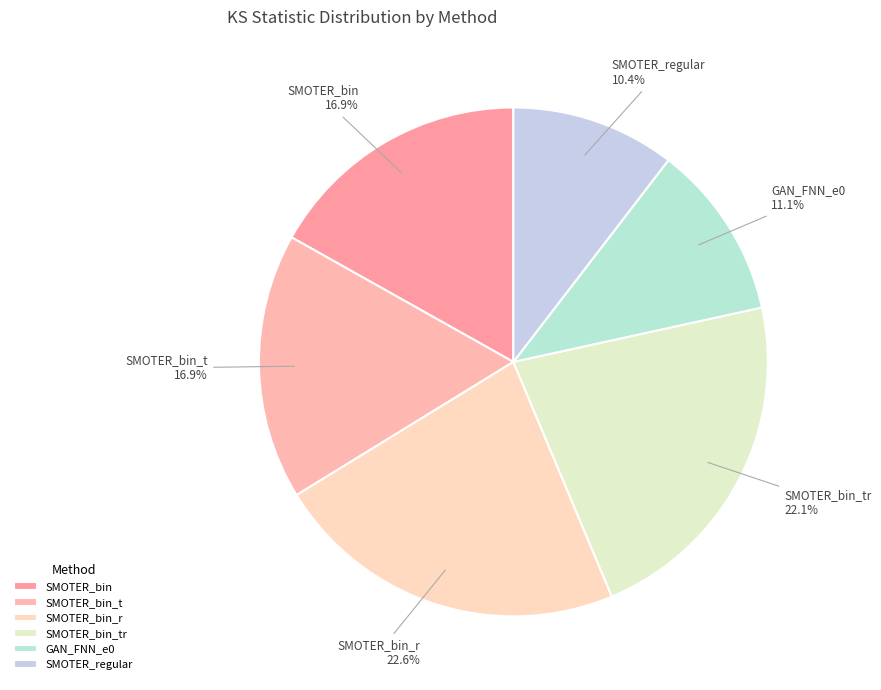

What percentage is the SMOTER_regular slice, to the nearest percent?

10%